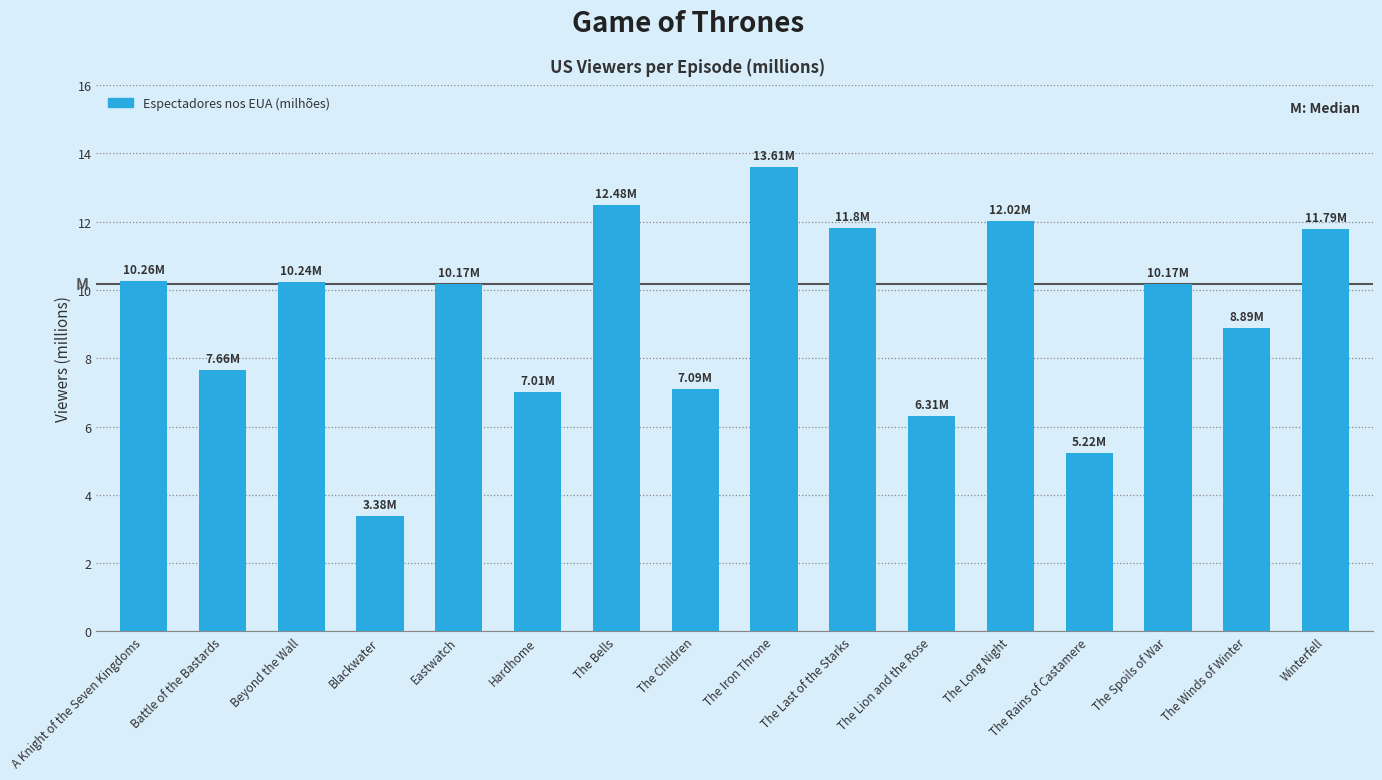

What is the minimum value shown in the chart?

3.4